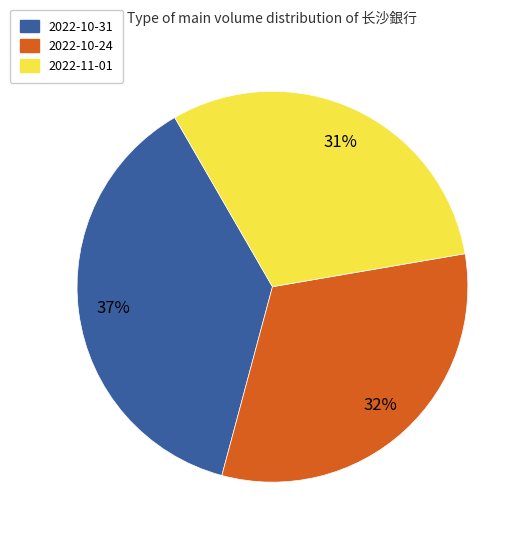

Rank the categories by value from highest to lowest.

2022-10-31, 2022-10-24, 2022-11-01